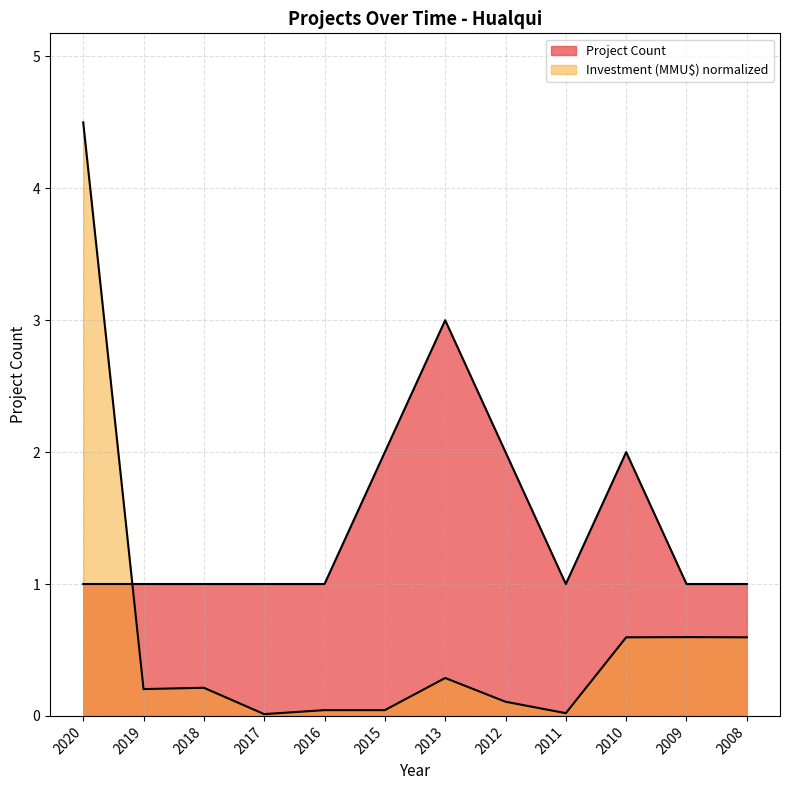

What is the difference between the second highest and second lowest values in the Project Count series?

1.0